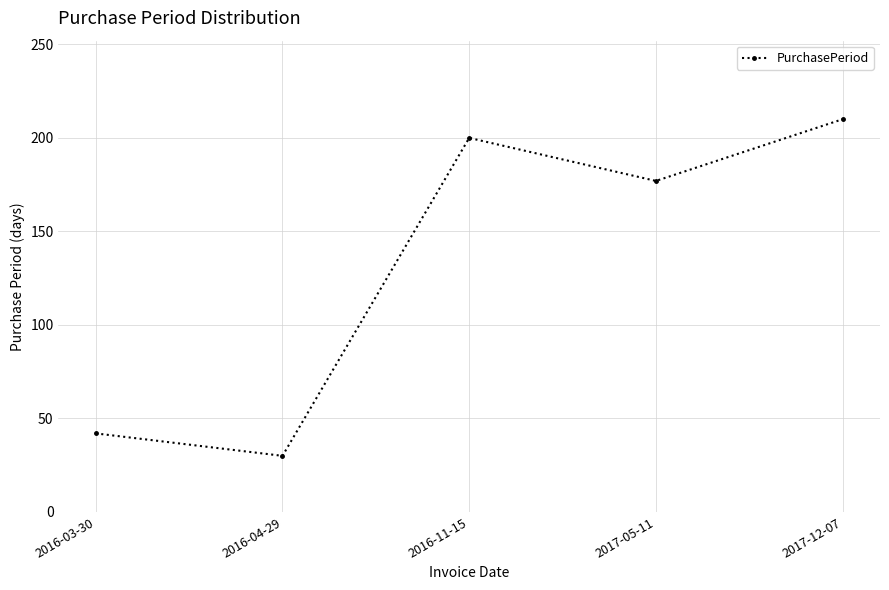

Count the number of categories in the chart.

5